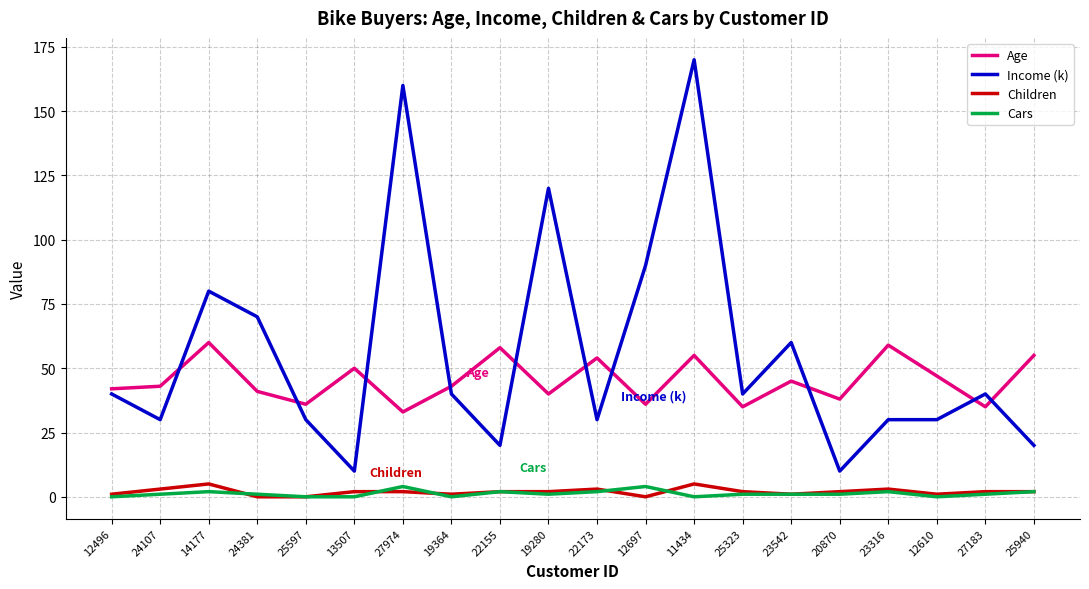

Which category has the highest value across all series?

11434